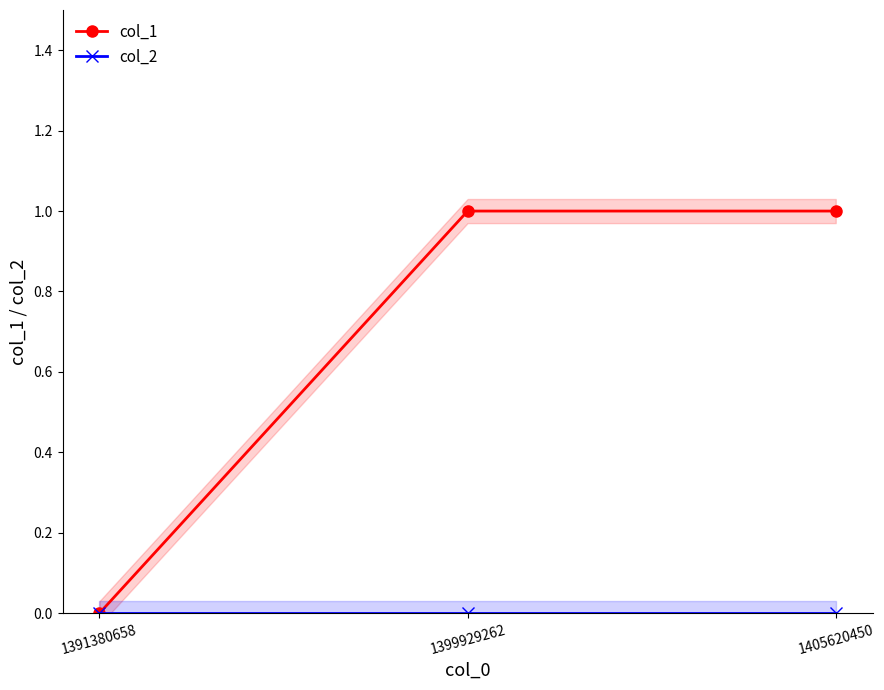

Rank the series by their maximum value, from highest to lowest.

col_1, col_2